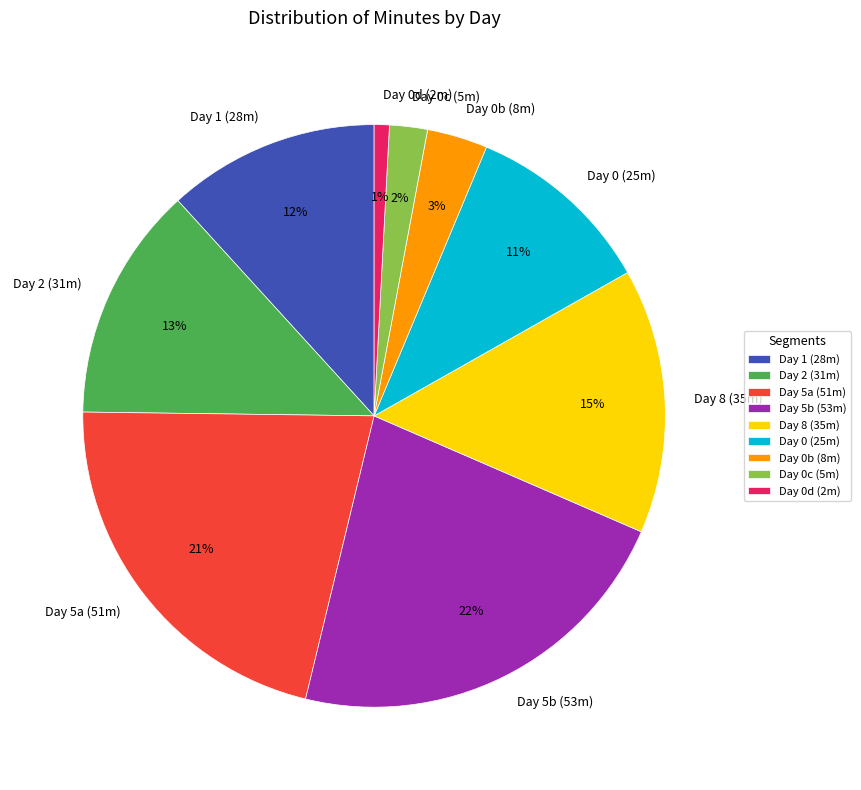

What percentage is the Day 2 (31m) slice, to the nearest percent?

13%